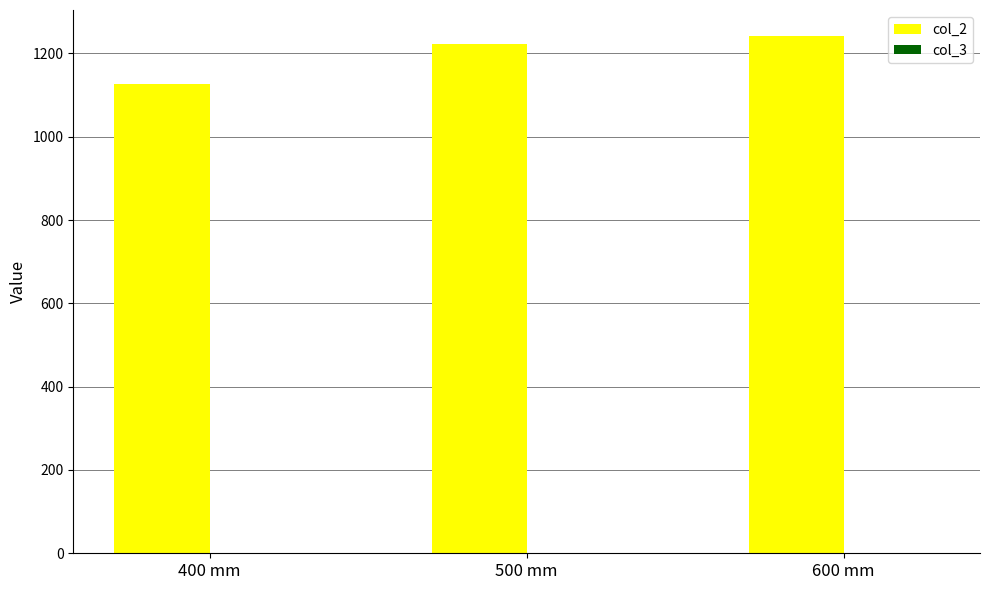

The col_2 series shows 1126 at 400 mm. True or false?

True